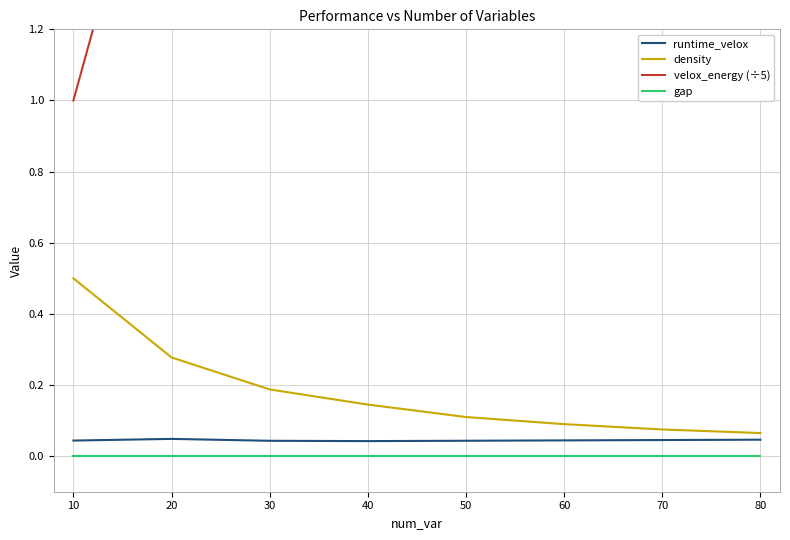

The value of gap at 60 is 0.0. True or false?

True